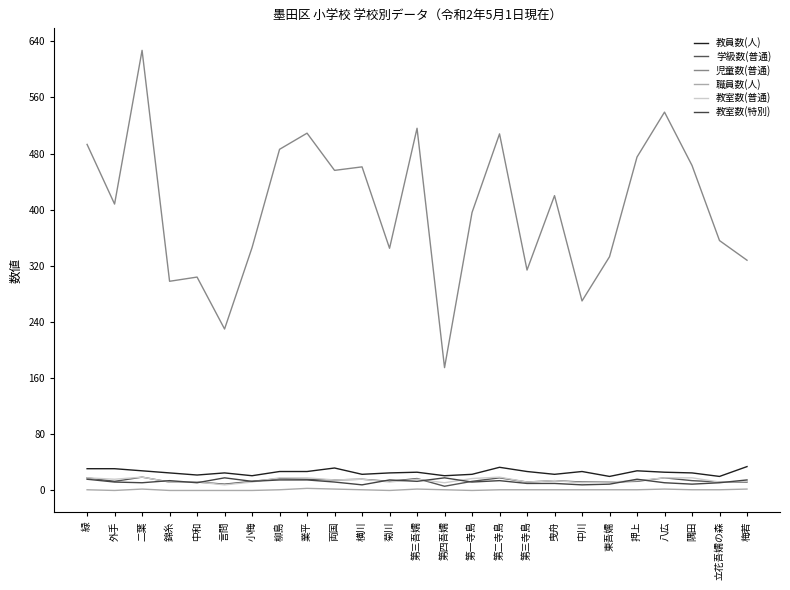

At which category is the sum across all series the highest?

二葉